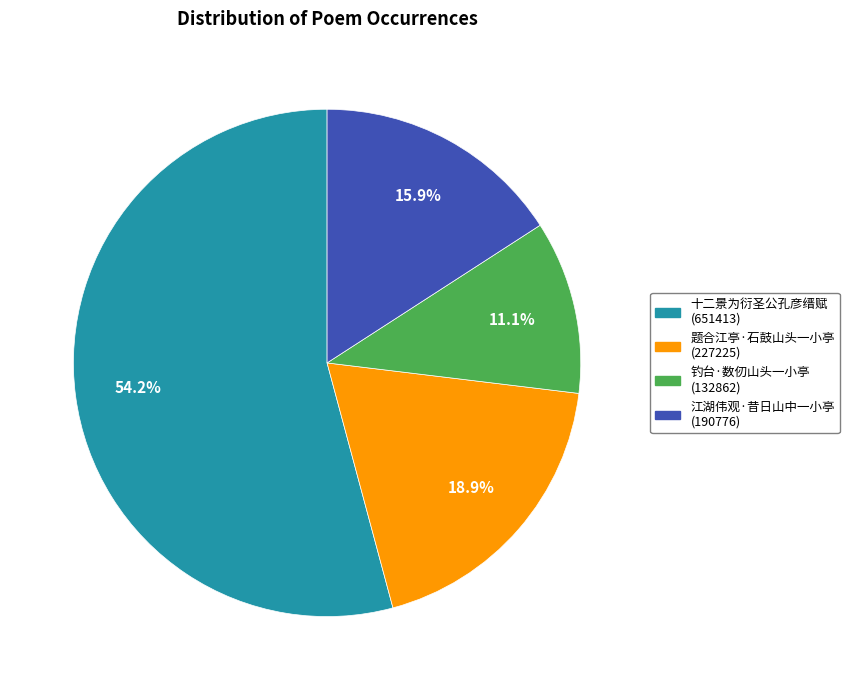

To the nearest percent, what is the average slice percentage?

25%